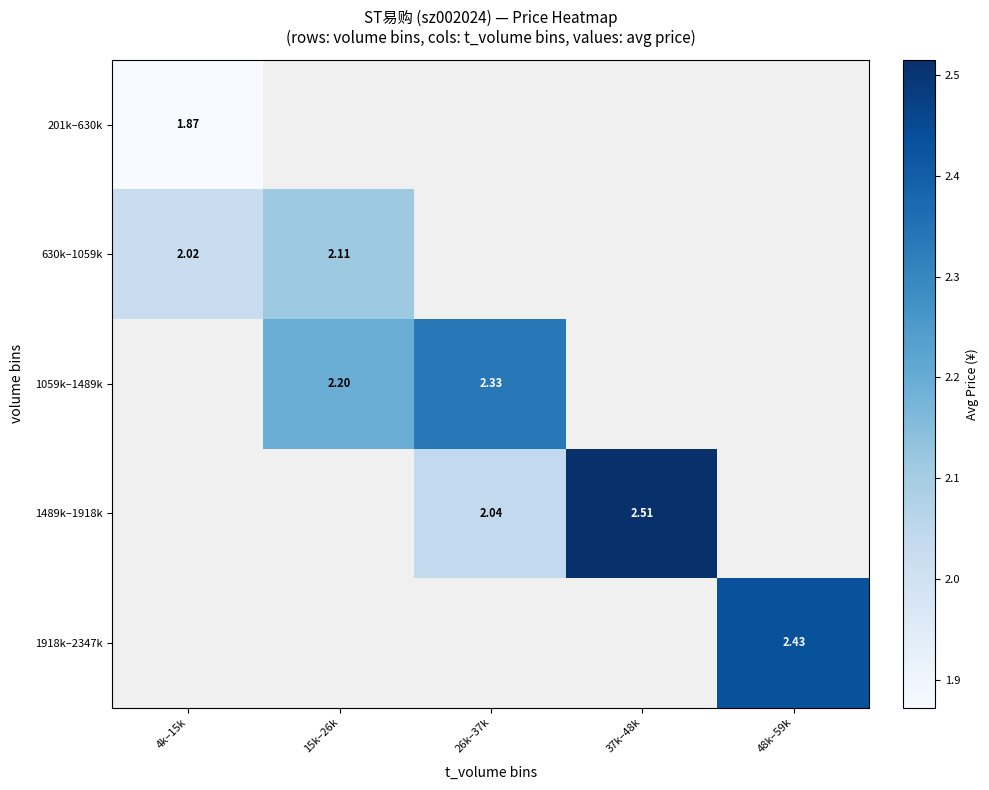

Is the value of 1918k–2347k at 48k–59k greater than the value of 1059k–1489k at 15k–26k?

Yes